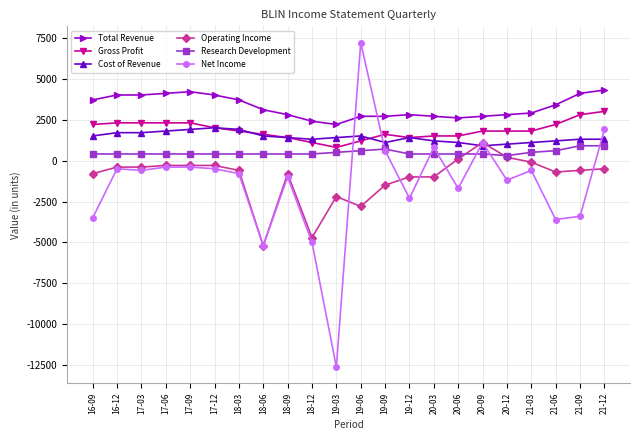

Is the value of Net Income at 19-09 greater than the value of Operating Income at 21-03?

Yes